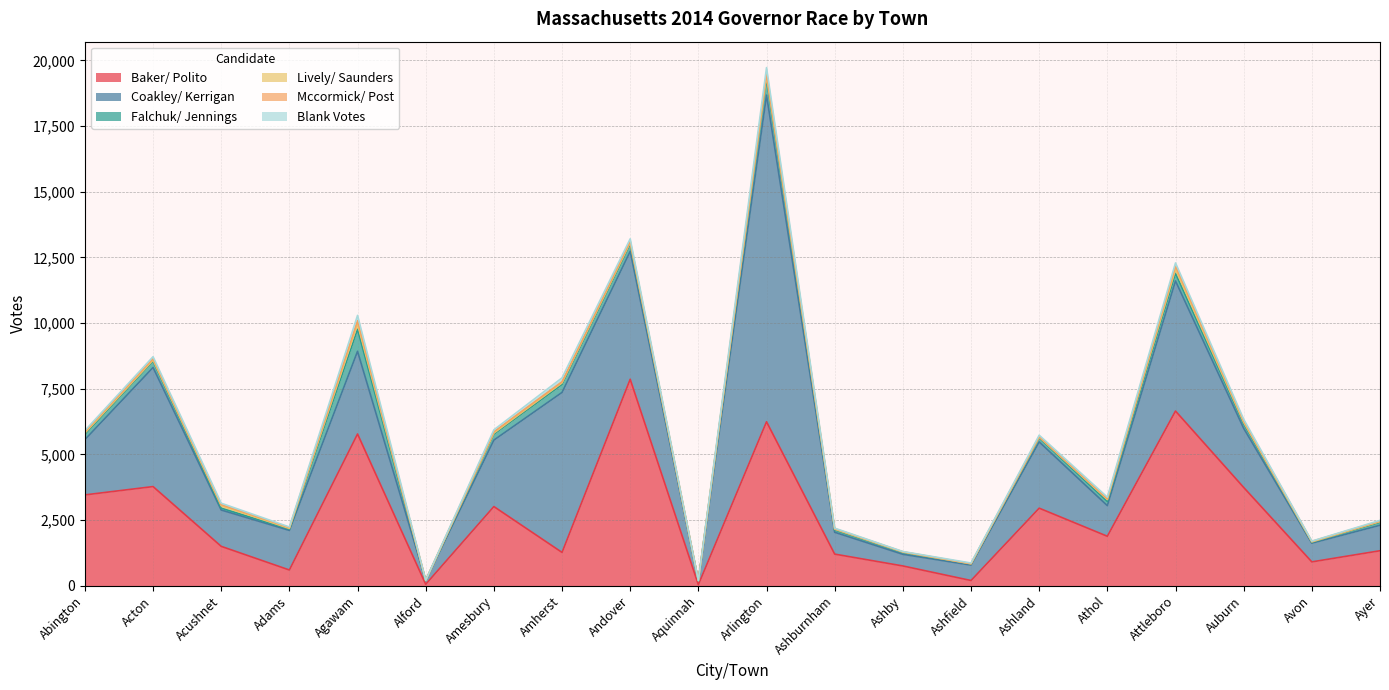

True or false: Baker/ Polito and Falchuk/ Jennings cross at least once.

False